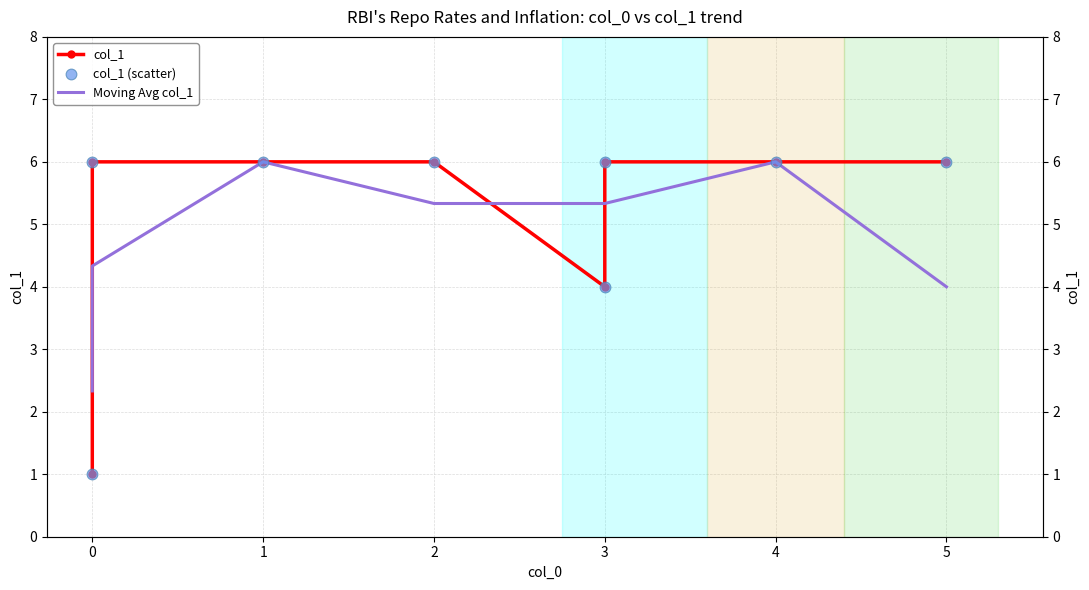

Is the value of col_1 at 2 greater than the value of col_1 (scatter) at 2?

No